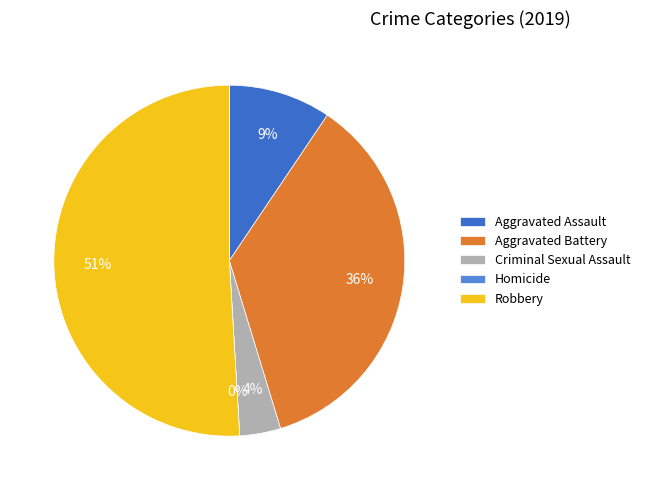

What is the ratio of the value at Aggravated Assault to the value at Aggravated Battery?

0.3